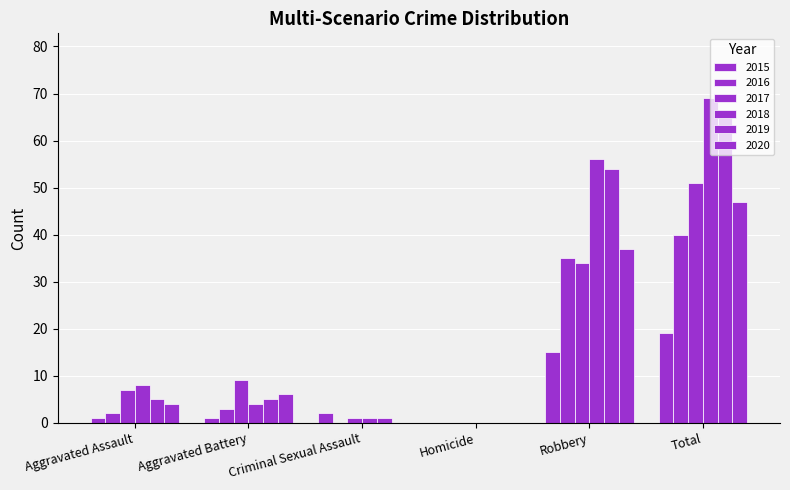

What is the spread (max minus min) of values at Total?

50